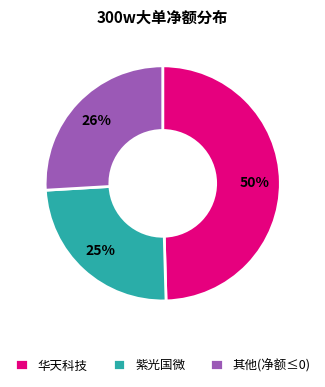

The 华天科技 slice represents 64% of the pie. True or false?

False